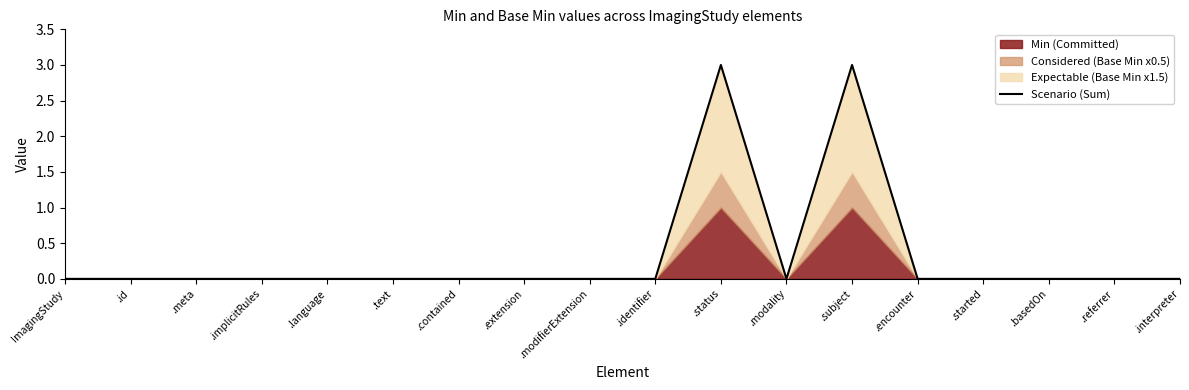

Is it true that the value at .id is 1?

False